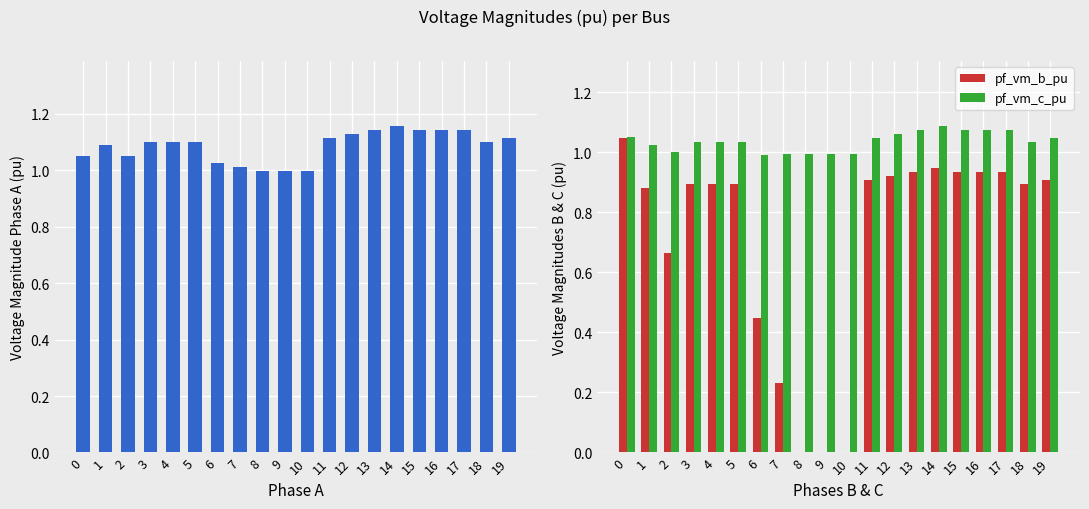

How many groups of bars are there?

20